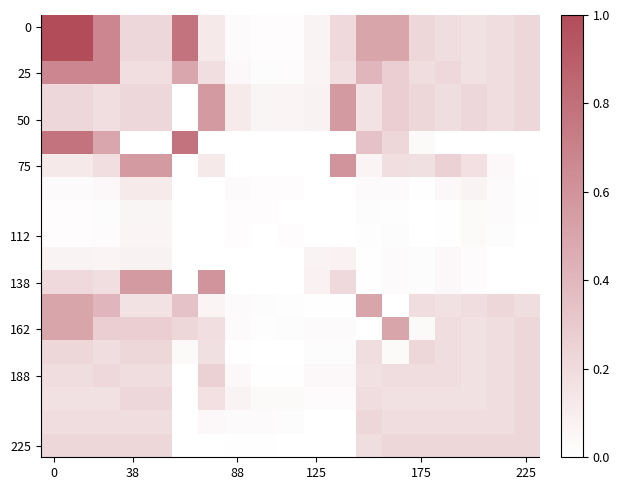

How many data points does each series have?

19